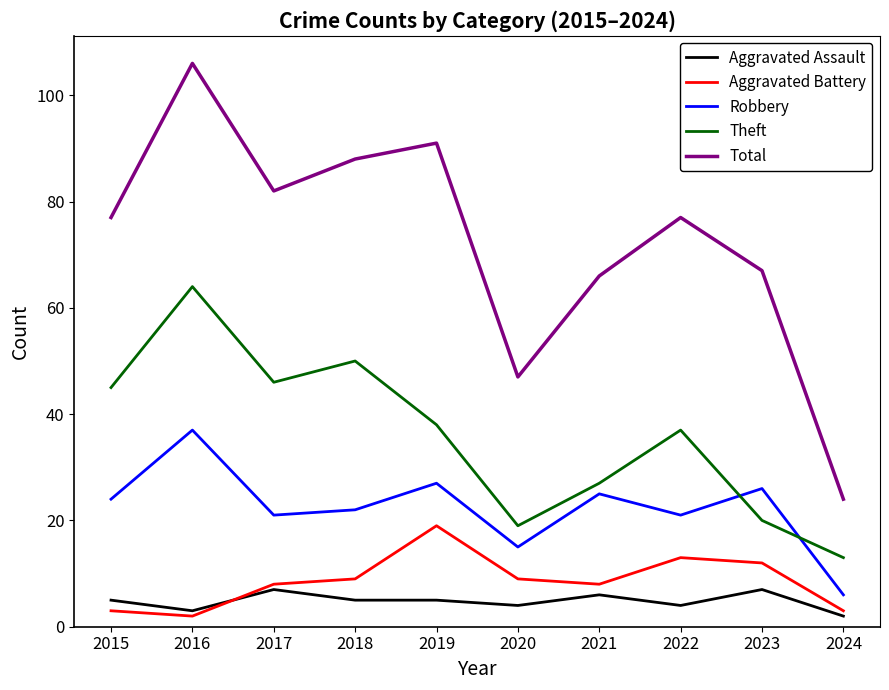

What is the sum of the Theft values at 2016 and 2018?

114